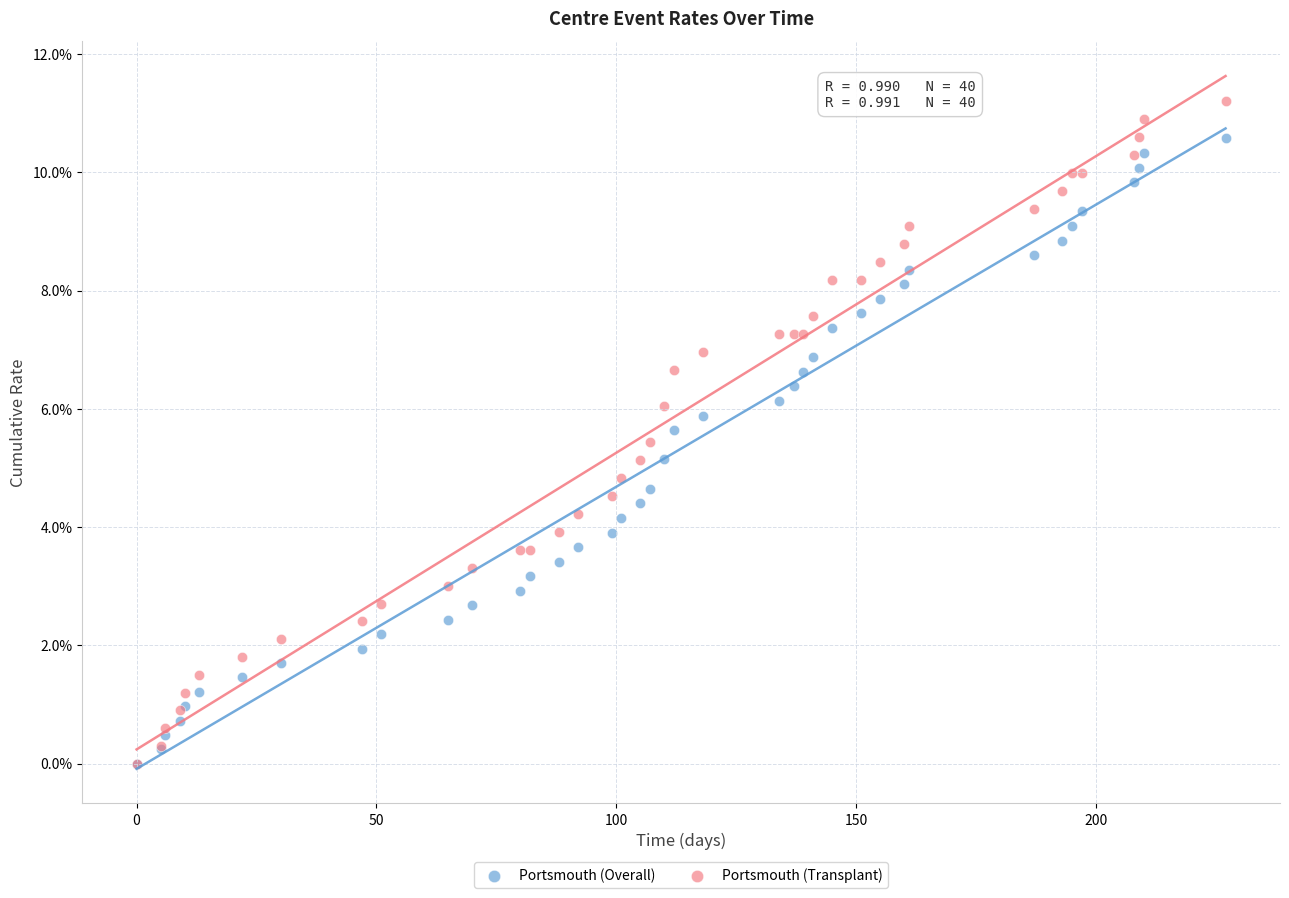

Which series has the largest Y range (max minus min)?

Portsmouth (Transplant)